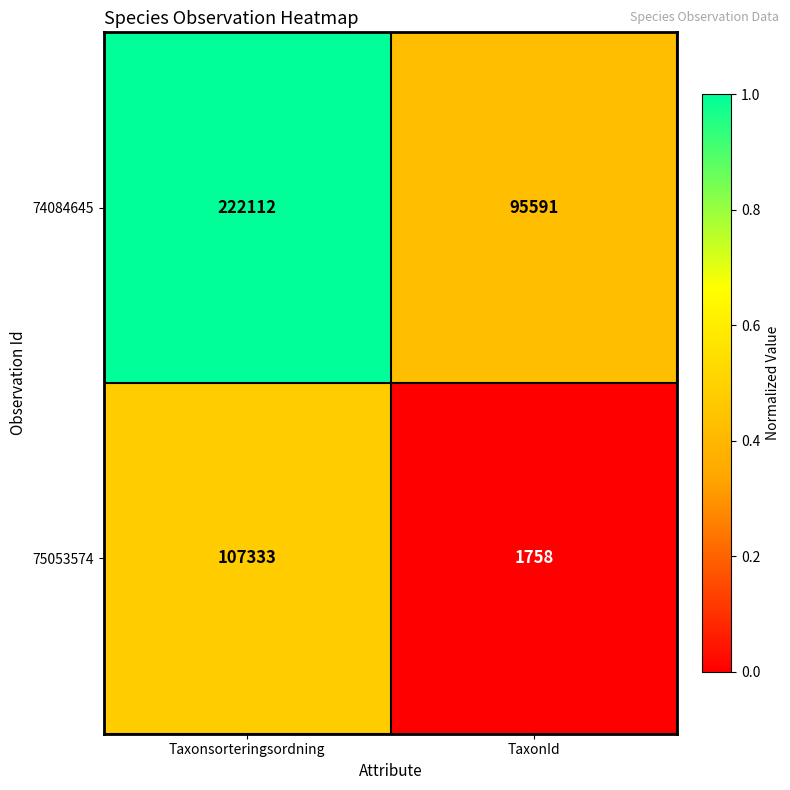

What is the difference between the maximum and minimum values in the 75053574 series?

105575